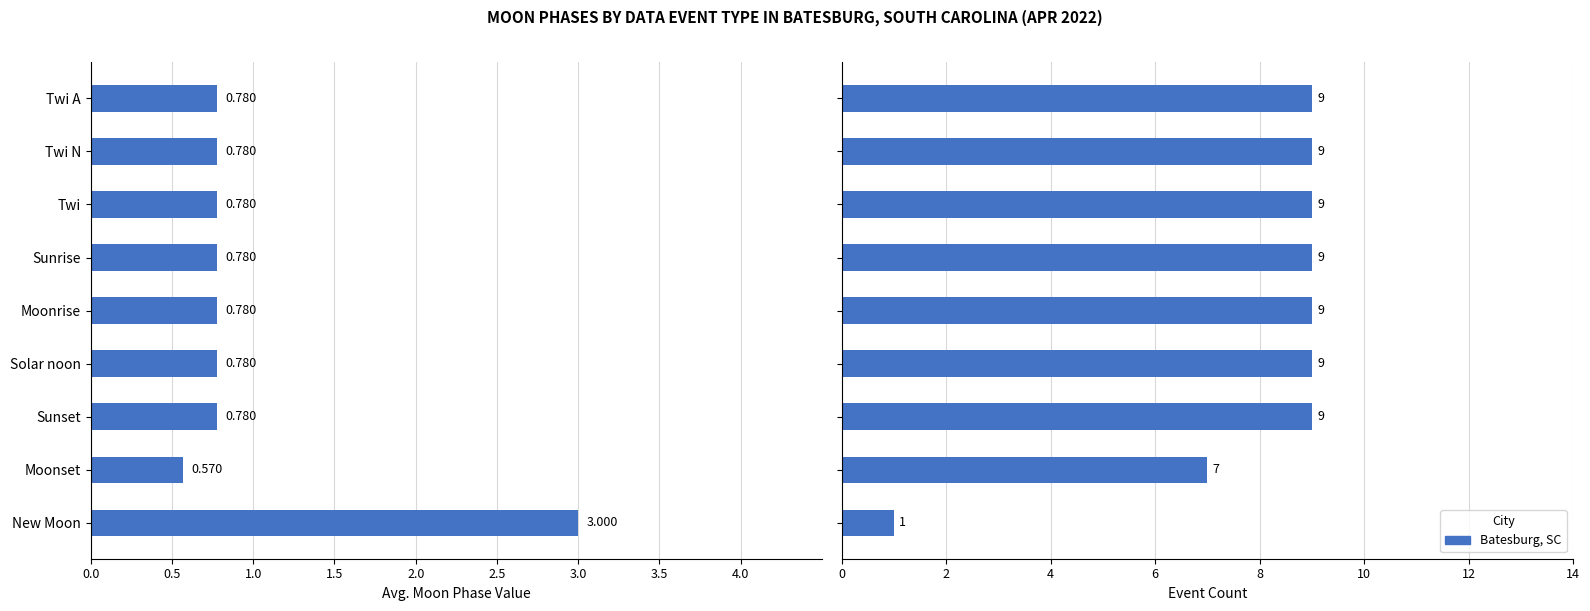

What is the difference between the second highest and second lowest values in the Event Count series?

2.0